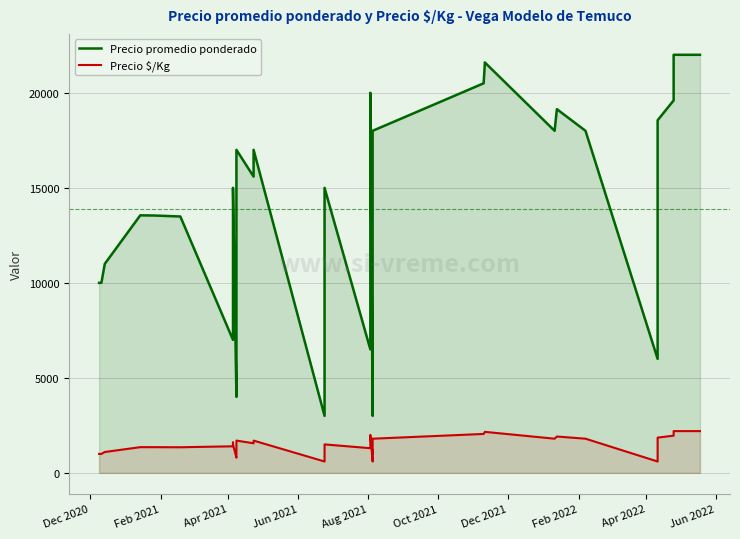

In Precio $/Kg, how many points are higher than both neighbors (excluding endpoints)?

9